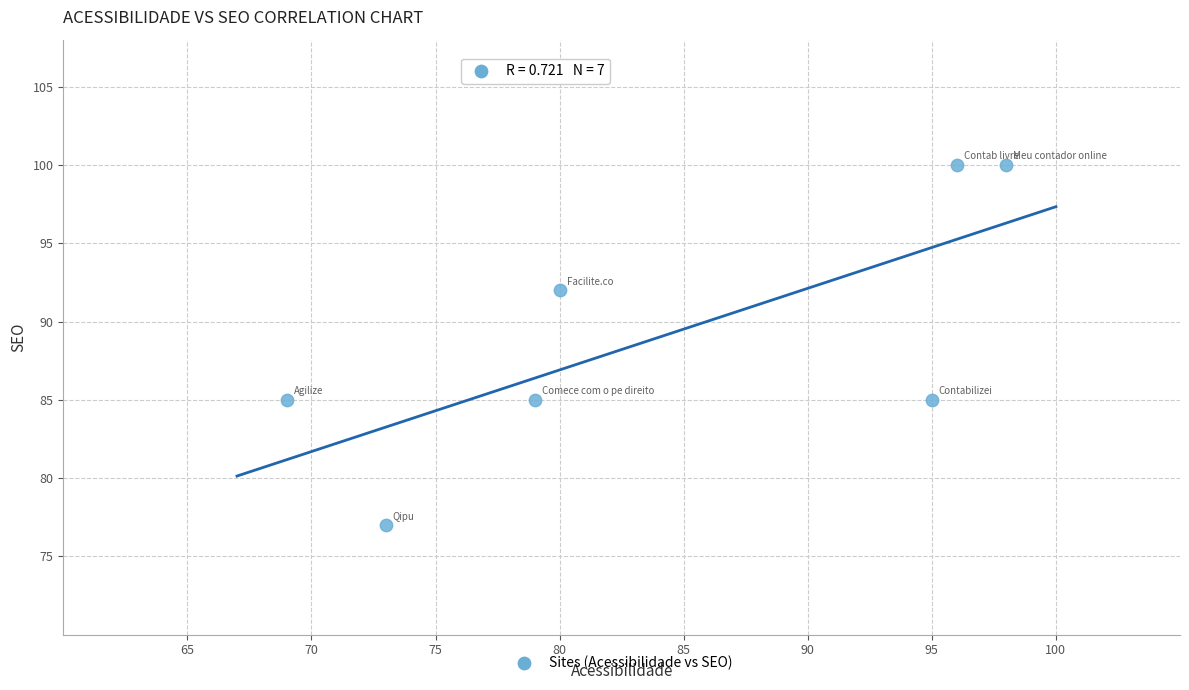

What is the average X value?

84